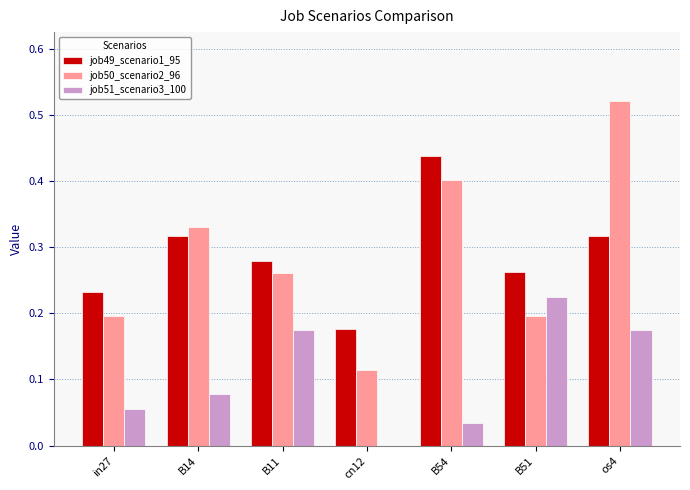

Which series has the largest range (max minus min)?

job50_scenario2_96